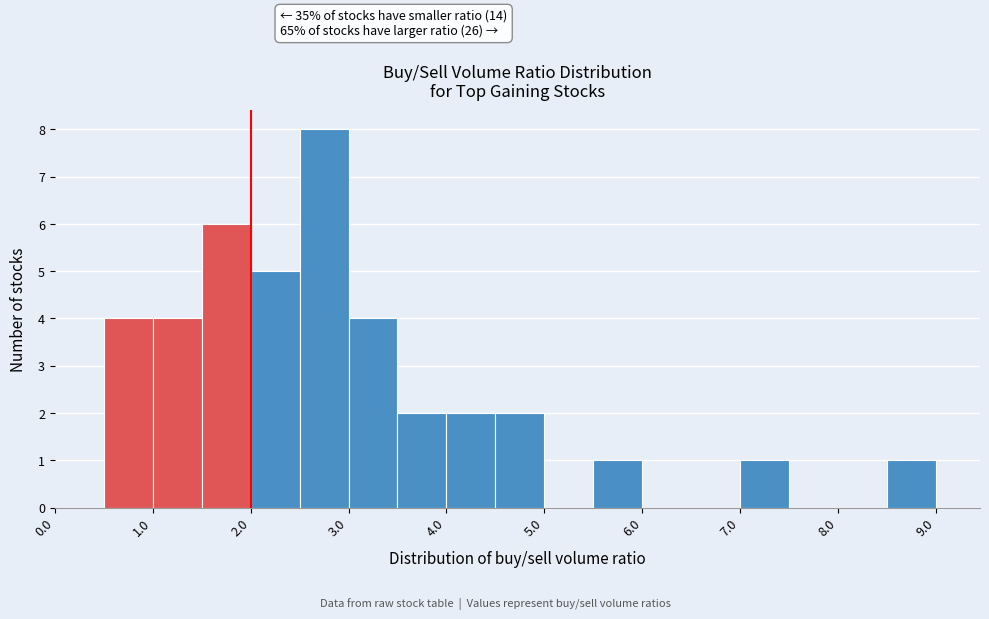

Over which range of the x-axis is the bar tallest?

2.5 to 3.0